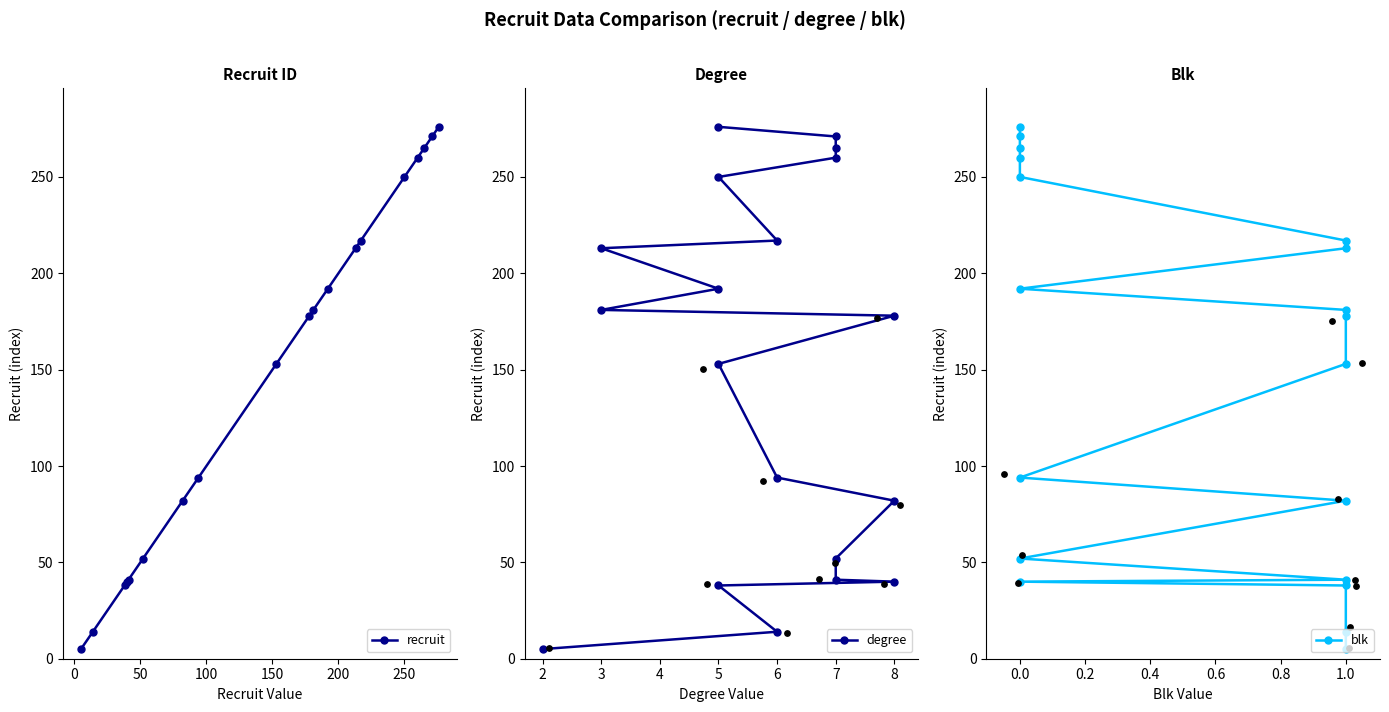

At which category is the sum across all series the highest?

18